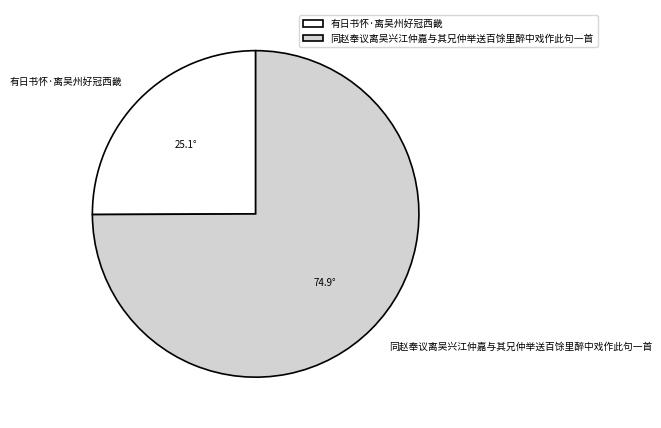

Count the number of slices in the pie.

2